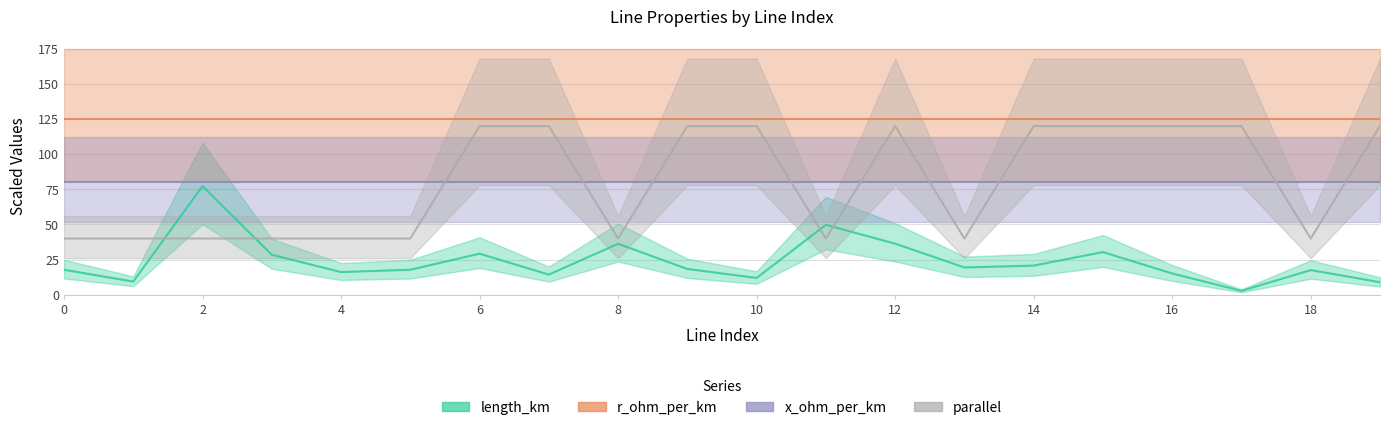

List the labels in order of parallel value, largest first.

6, 7, 9, 10, 12, 14, 15, 16, 17, 19, 0, 1, 2, 3, 4, 5, 8, 11, 13, 18